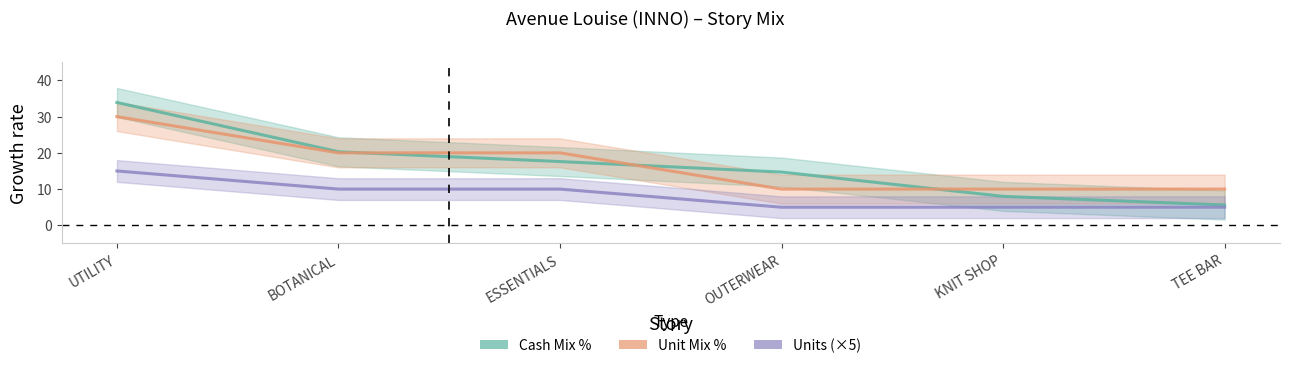

Does the chart display data point markers on the line(s)?

No